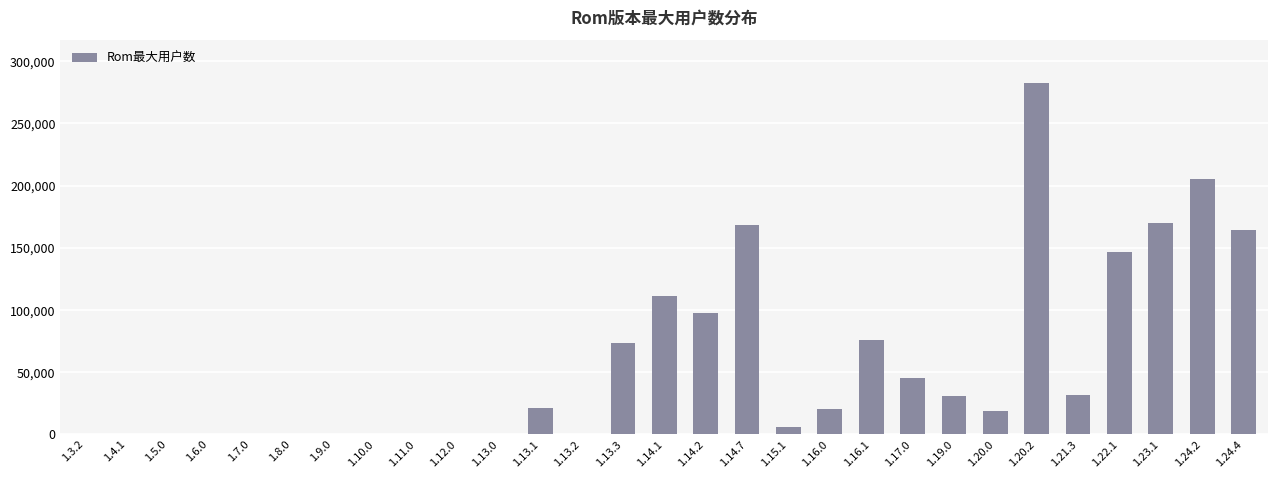

Are the bars horizontal?

No